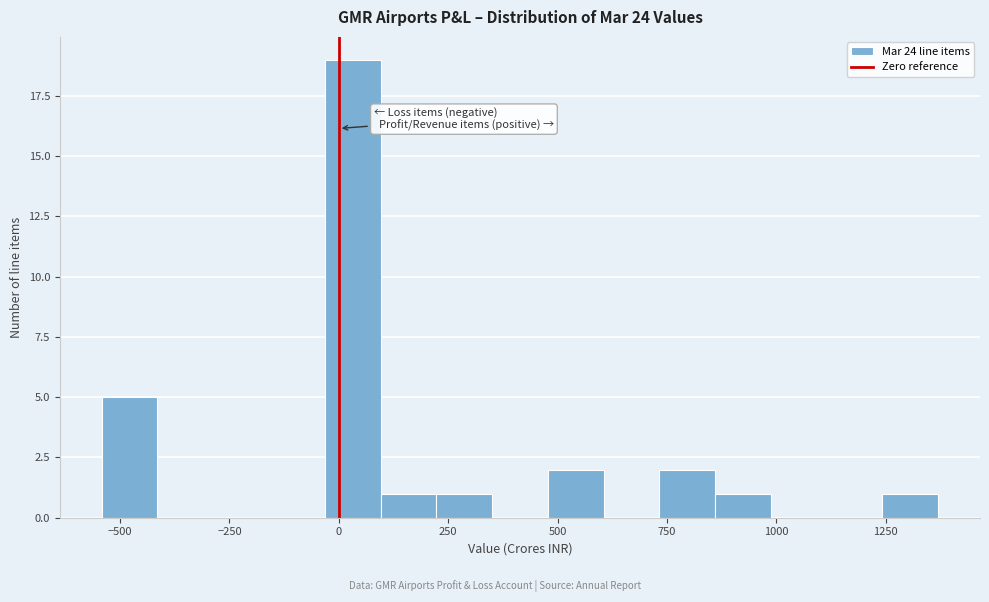

Around what value on the x-axis is the tallest bar? Give the approximate position of its centre, as read against the axis.

50